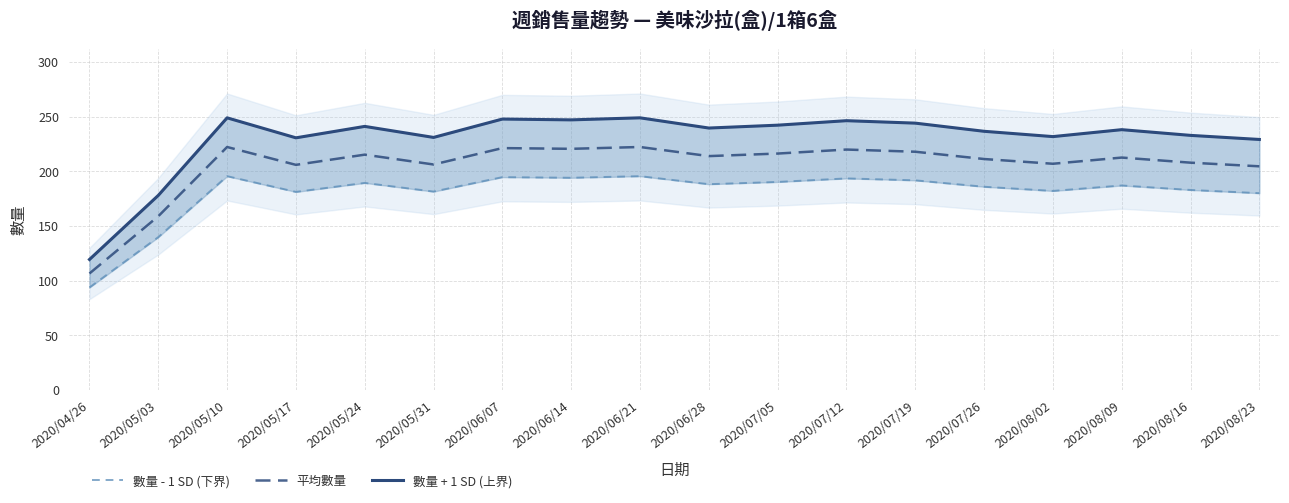

At which label is 數量 - 1 SD (下界) closest to 144?

2020/05/03